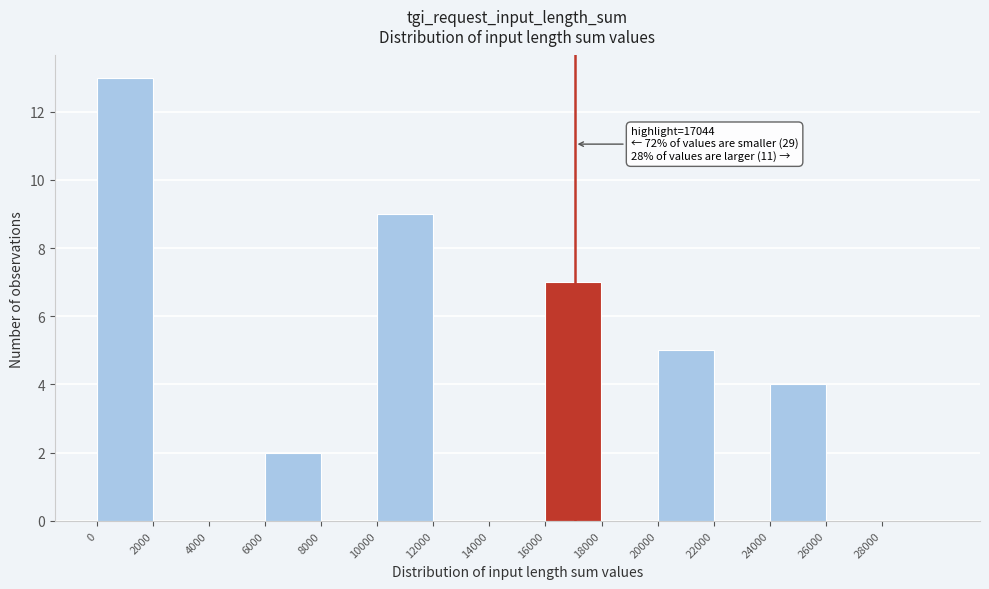

Over which range of the x-axis is the bar tallest?

0 to 2000